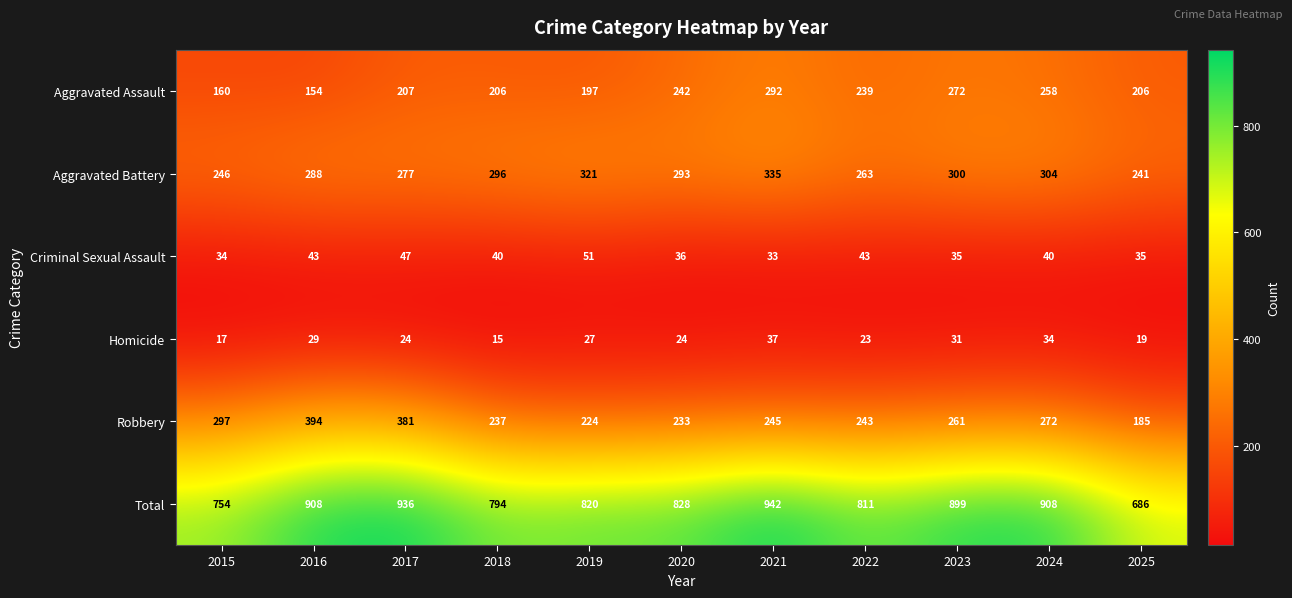

What is the lowest value of the Aggravated Battery series?

241